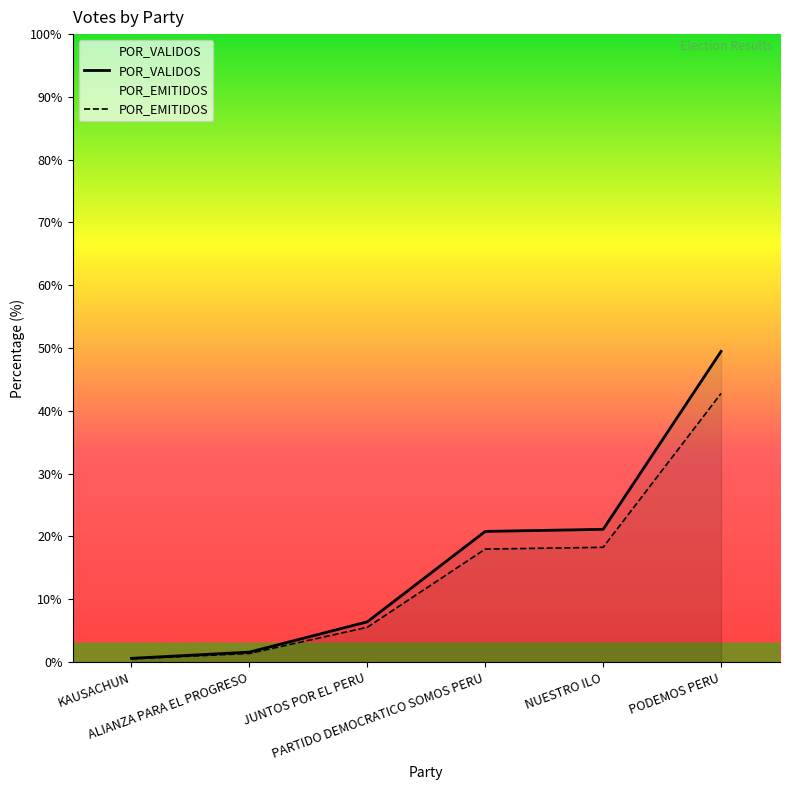

Which has a higher value, NUESTRO ILO or PARTIDO DEMOCRATICO SOMOS PERU?

NUESTRO ILO